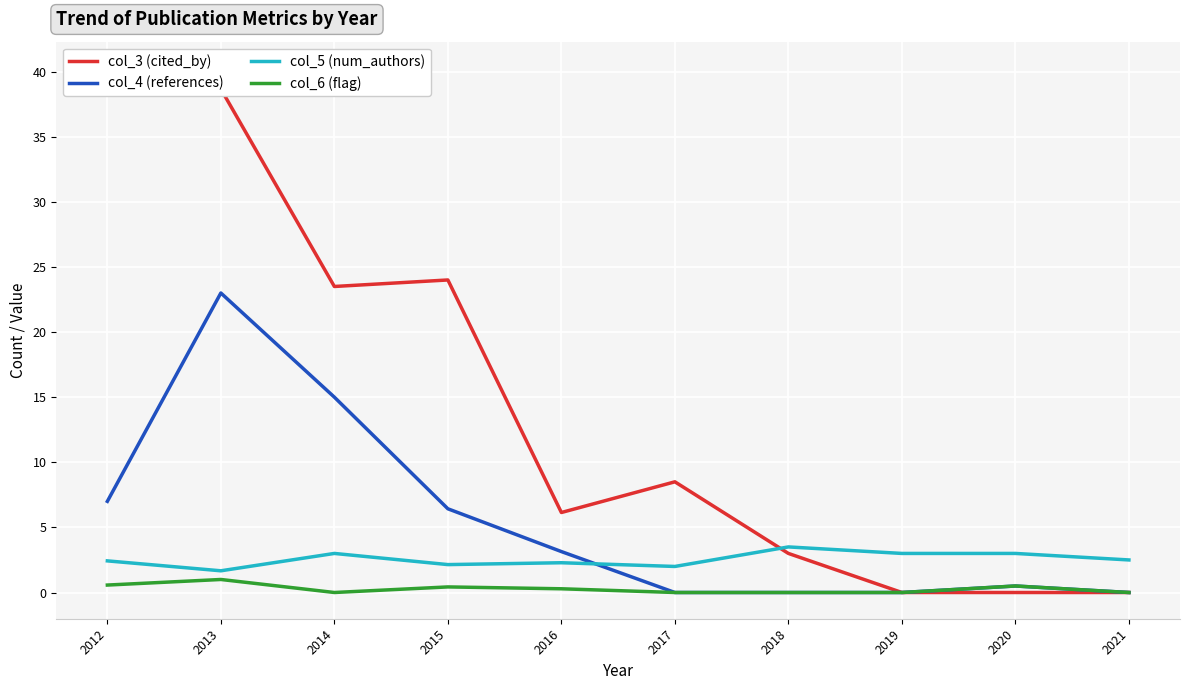

Read the col_3 (cited_by) value at 2016.

6.1